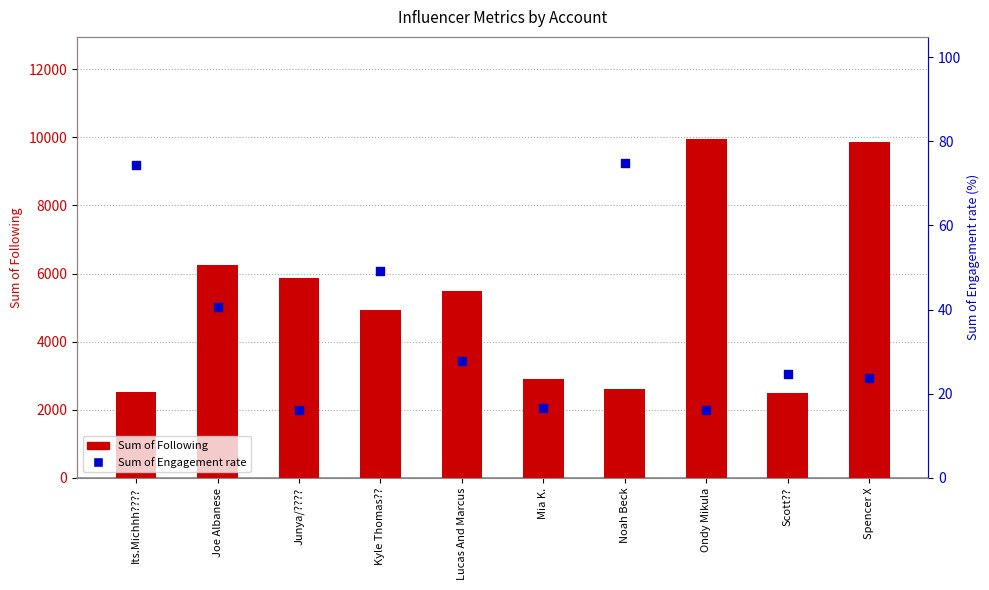

What are all the series names shown in the legend?

Sum of Following, Sum of Engagement rate